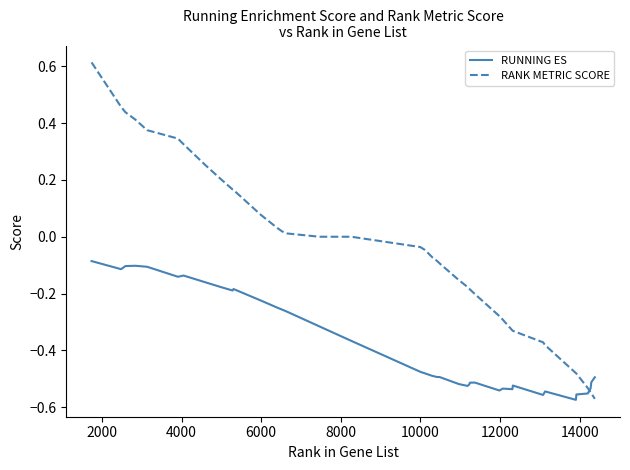

True or false: RUNNING ES and RANK METRIC SCORE intersect in this chart.

True